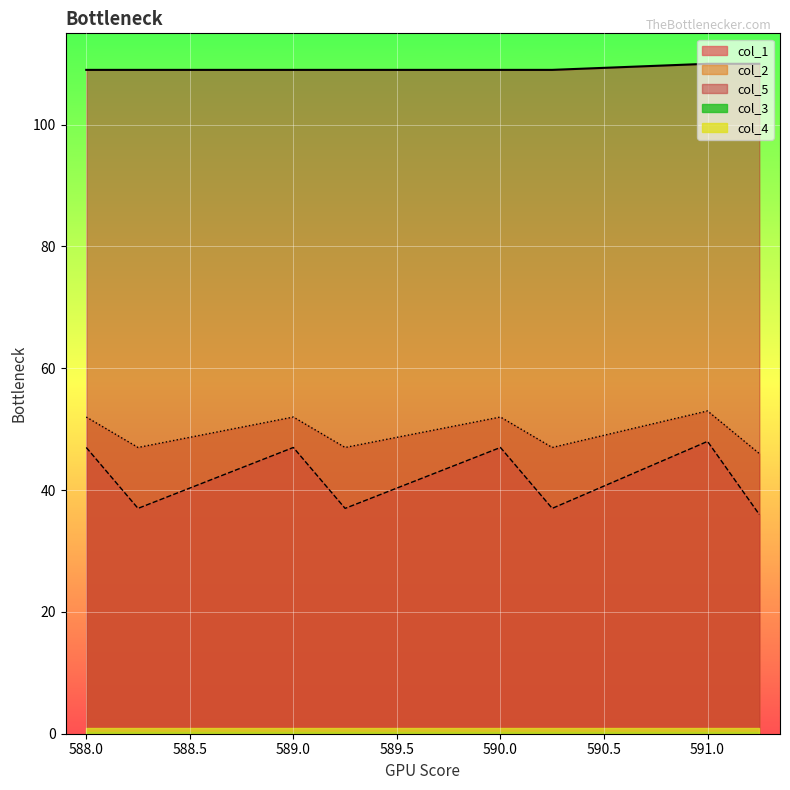

True or false: col_1 and col_5 intersect in this chart.

False